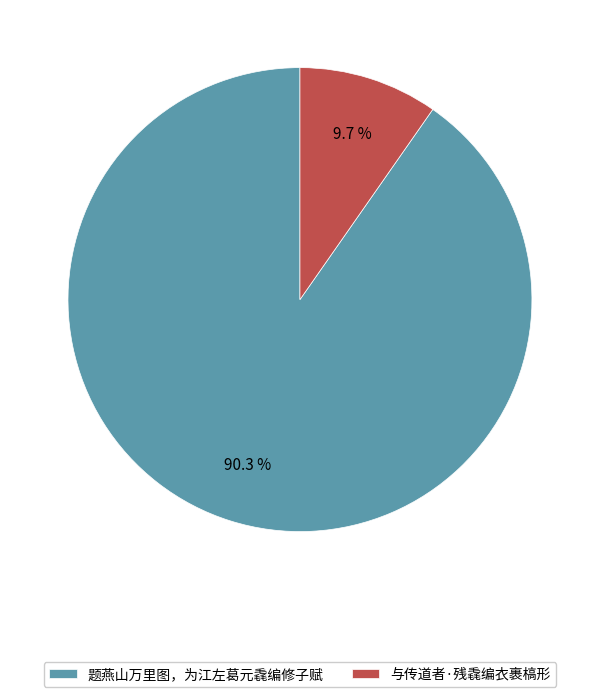

Rank the categories by value from highest to lowest.

题燕山万里图，为江左葛元毳编修子赋, 与传道者·残毳编衣裹槁形